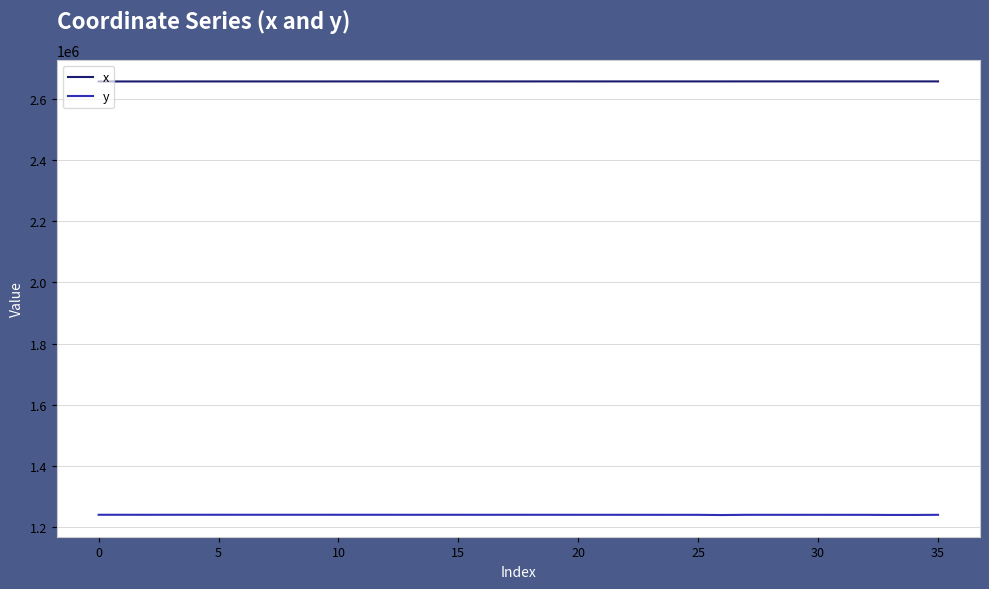

Which series has the largest range (max minus min)?

y